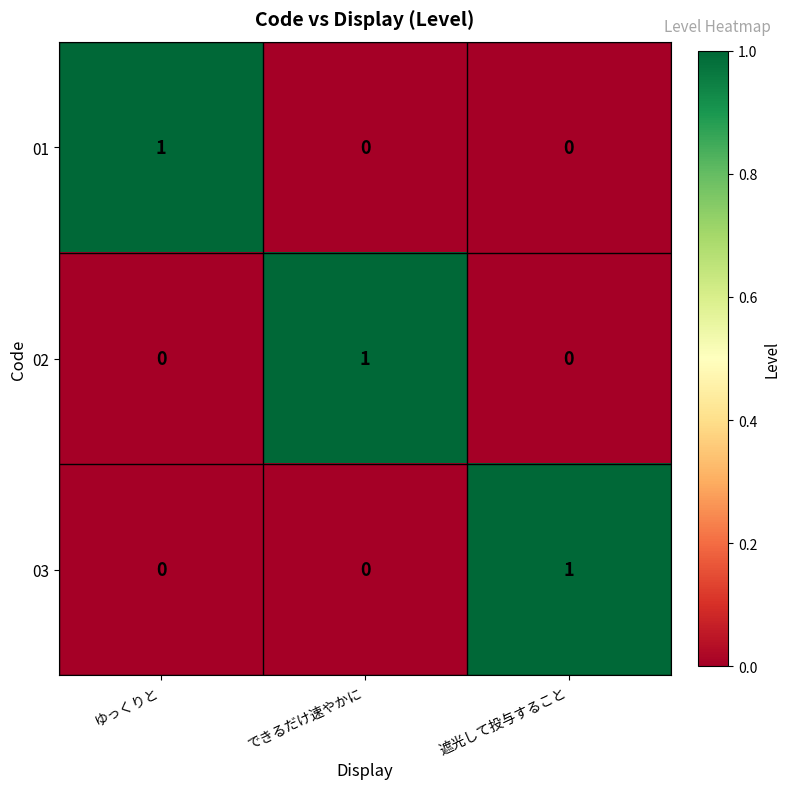

Reading right to left, transcribe all the data shown in this chart.

01: 0	0	1
02: 0	1	0
03: 1	0	0